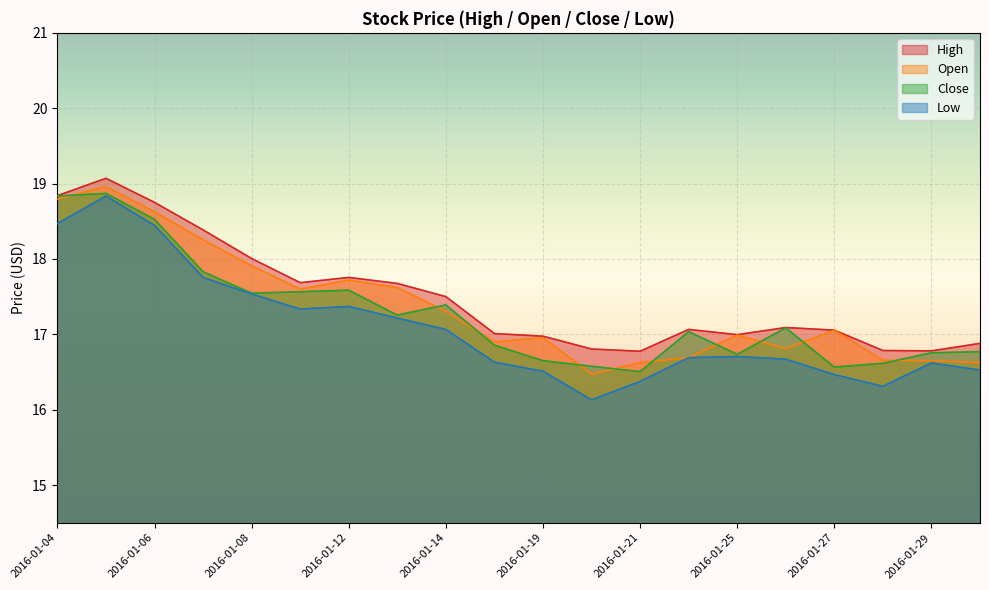

At which category is the sum across all series the highest?

2016-01-05